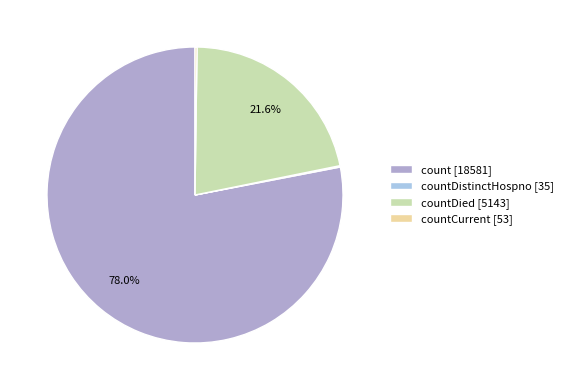

Does count [18581] represent more than half of the total?

Yes